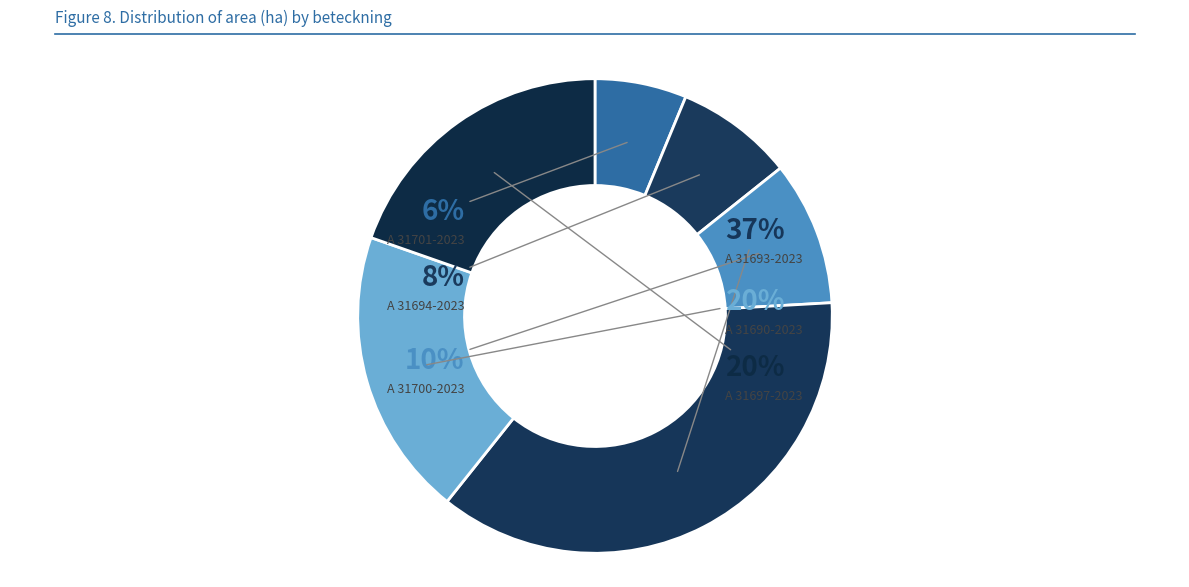

To the nearest percent, what portion does A 31700-2023 represent?

10%